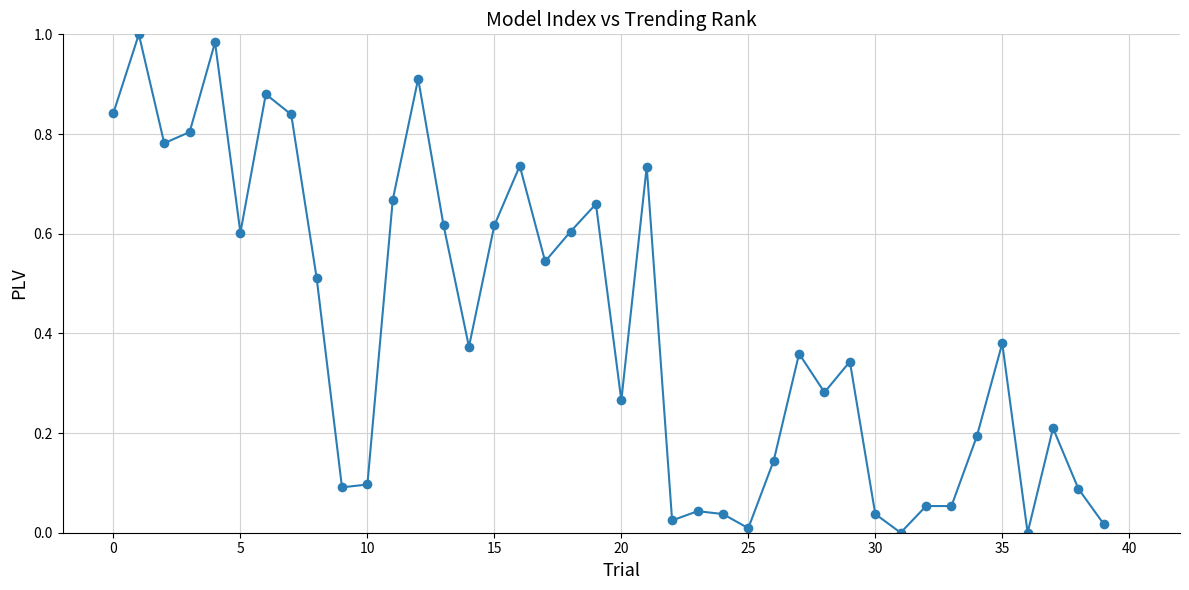

True or false: there are more than 0 points higher than both neighbors.

True